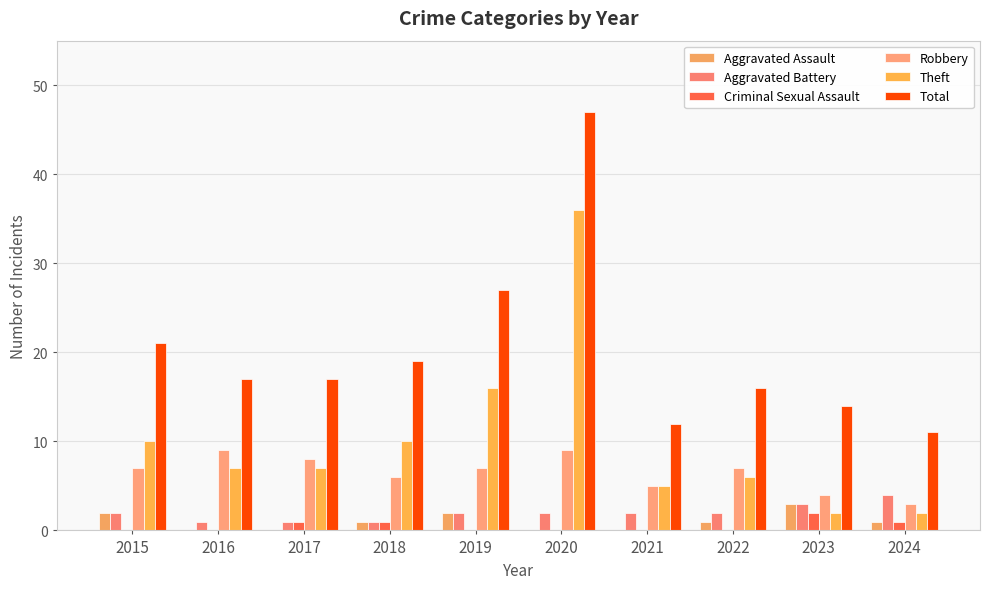

At which label is Total closest to 29?

2019